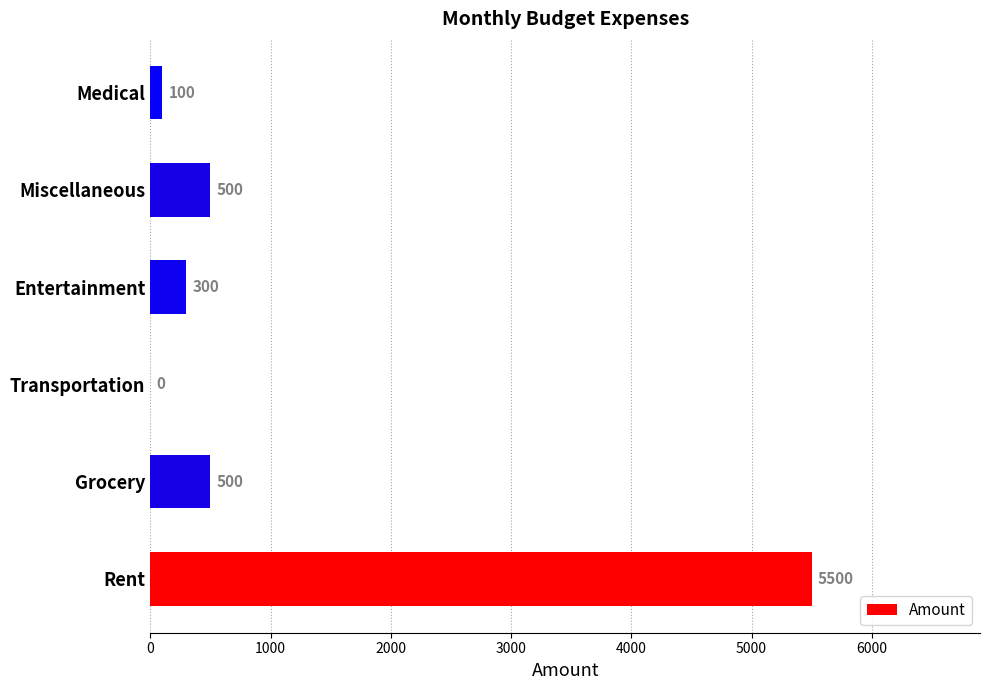

Read the value at Miscellaneous, to the nearest 10.

500